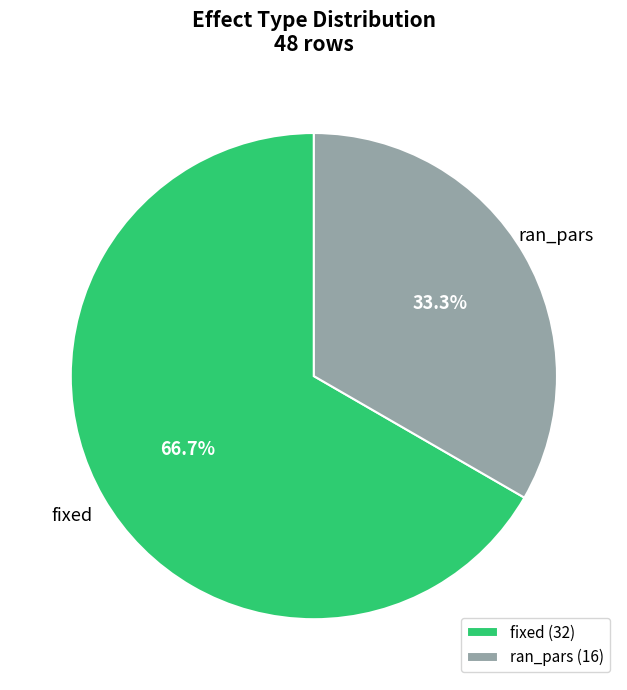

Which slice is the smallest?

ran_pars